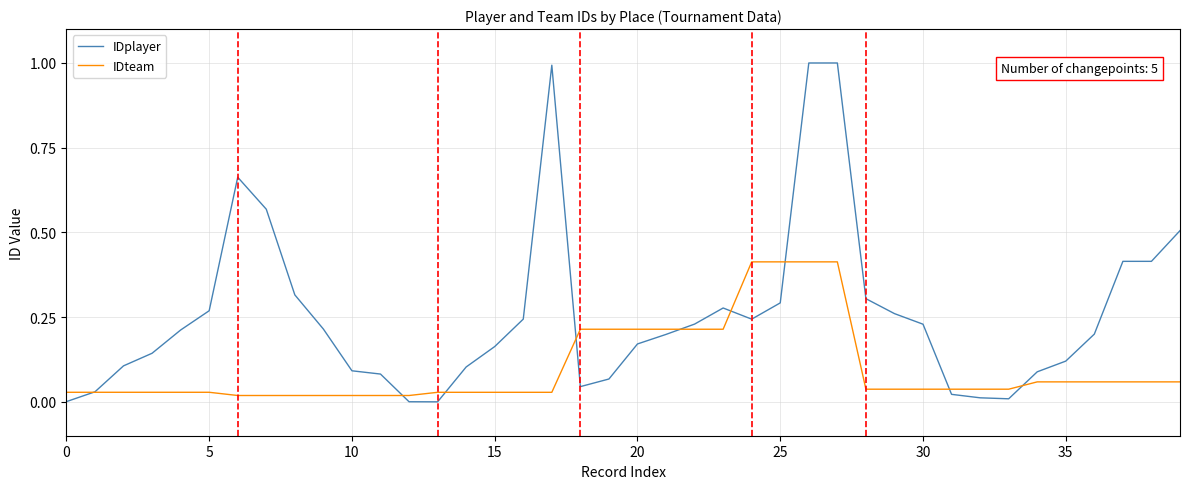

Which series has the largest total across all categories?

IDplayer